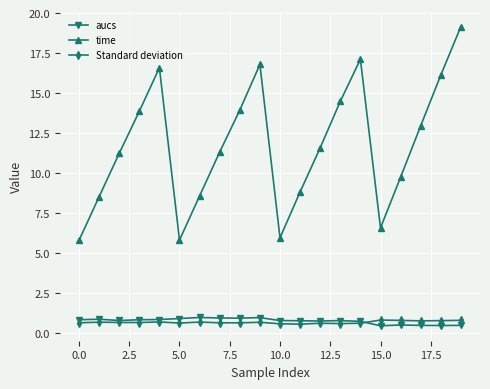

Which series has the largest range (max minus min)?

time